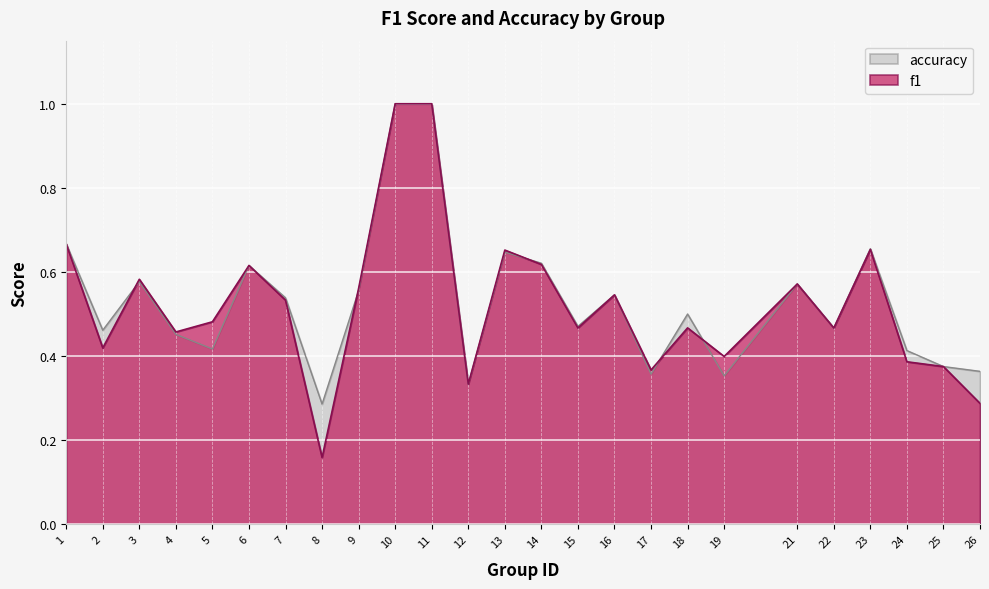

What is the smallest value displayed?

0.2